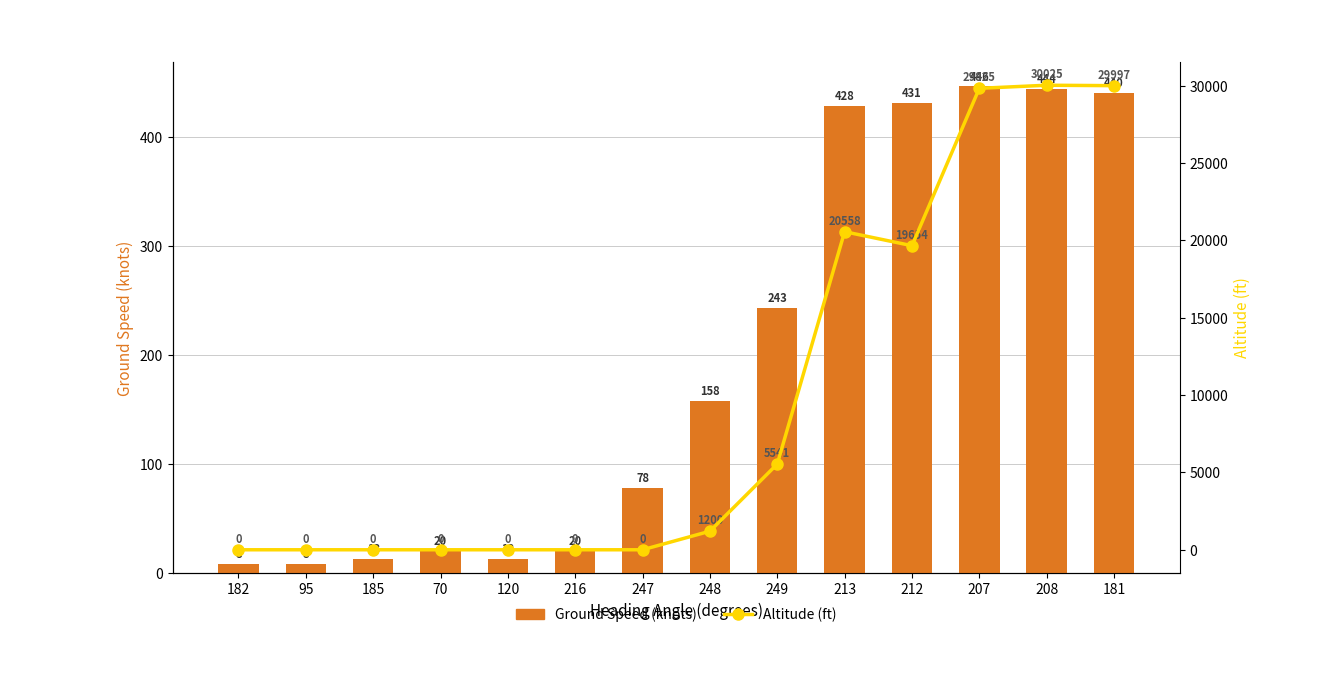

What is the value of the Altitude (ft) bar at the 9th from the left?

5541